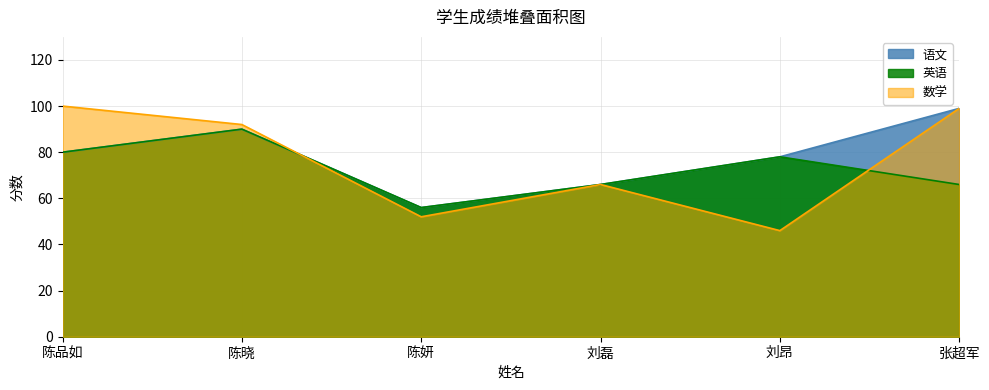

List the labels in order of 语文 value, smallest first.

陈妍, 刘磊, 刘昂, 陈品如, 陈晓, 张超军